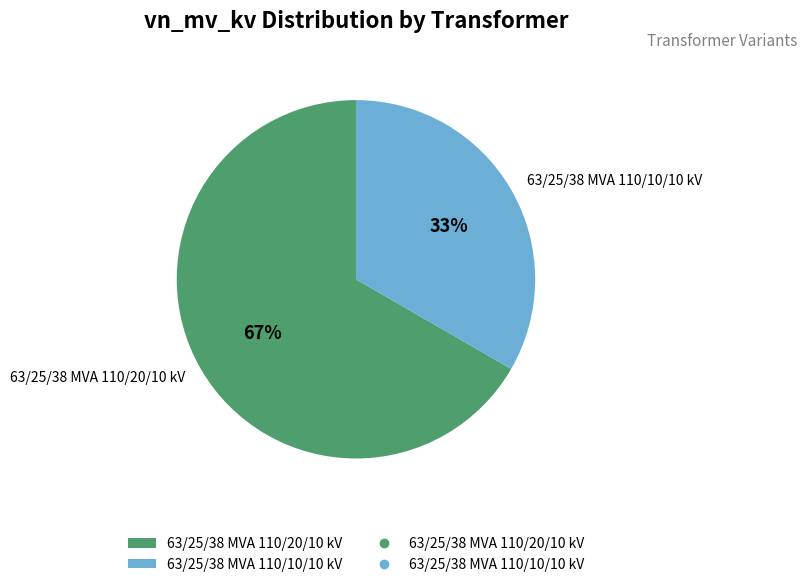

What percentage is the 63/25/38 MVA 110/10/10 kV slice, to the nearest percent?

33%